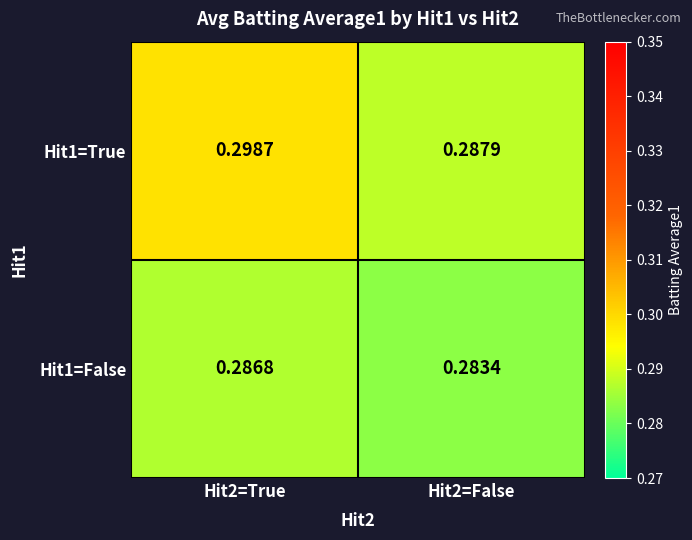

What is the total value across all series at Hit2=False?

0.6